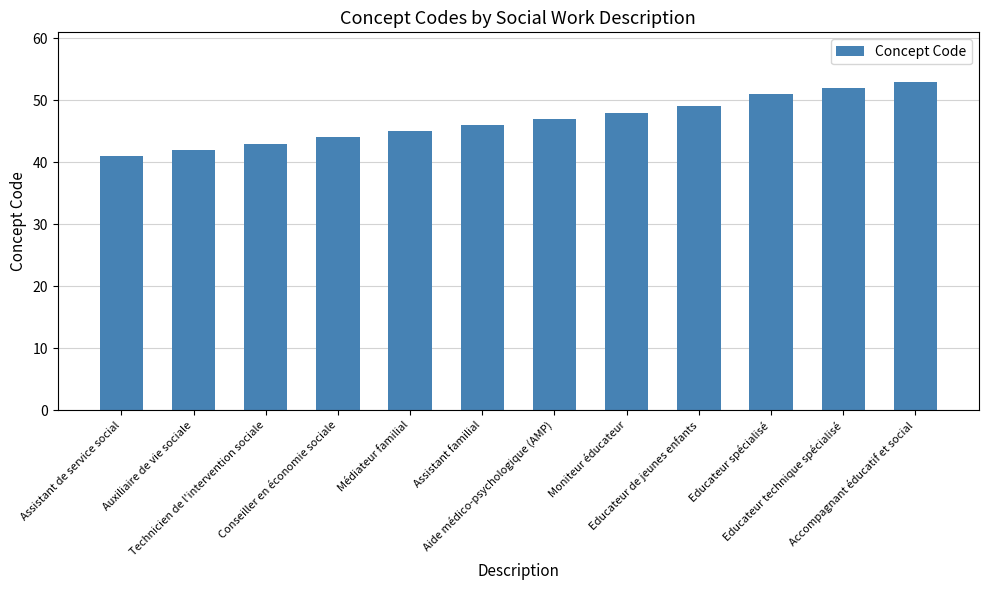

What is the value of the 9th bar from the left?

49